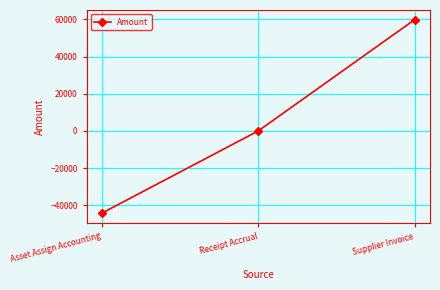

Rank the categories by value from highest to lowest.

Supplier Invoice, Receipt Accrual, Asset Assign Accounting